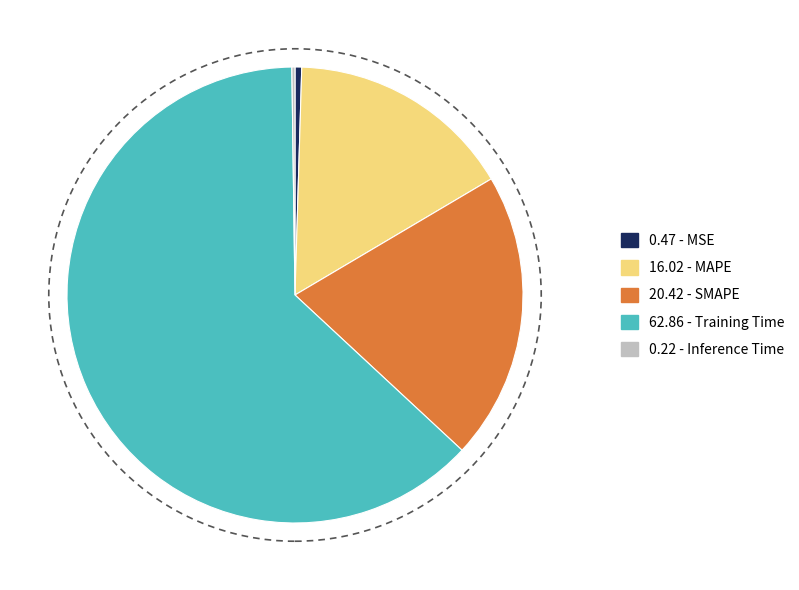

Is it true that 20.42 - SMAPE is 20% of the pie?

True